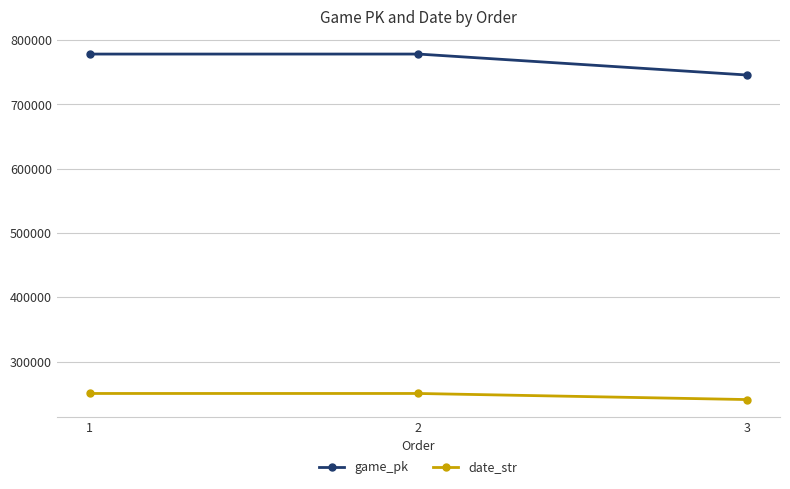

At which label does game_pk reach its minimum?

3